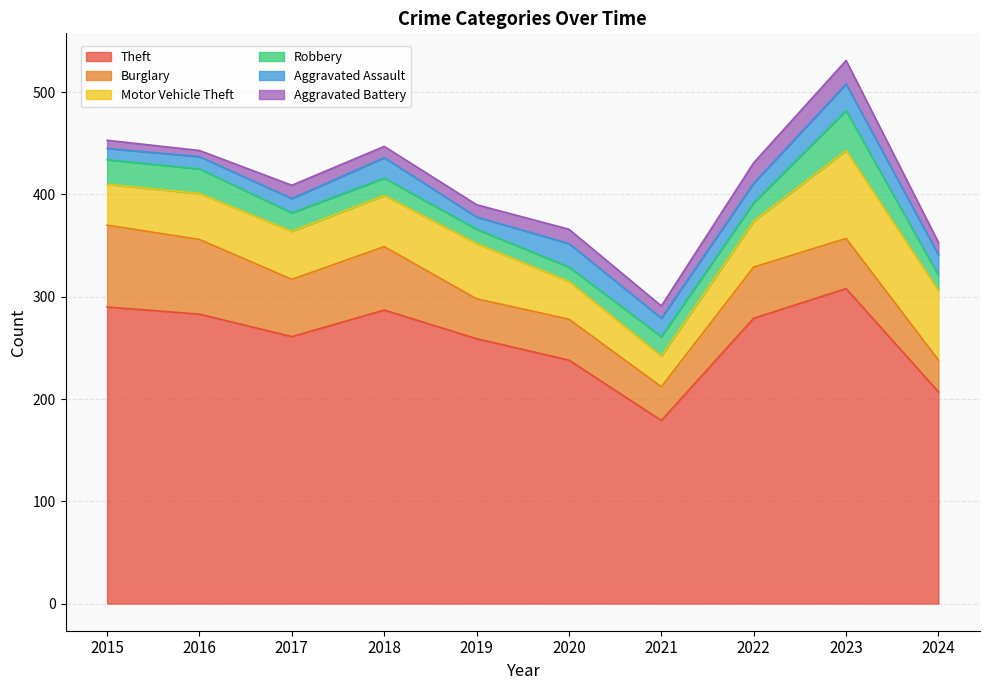

How many data points does each series have?

10